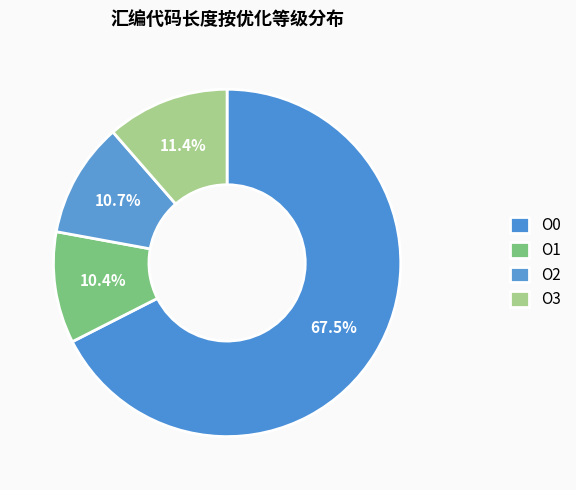

Does O0 represent more than half of the total?

Yes